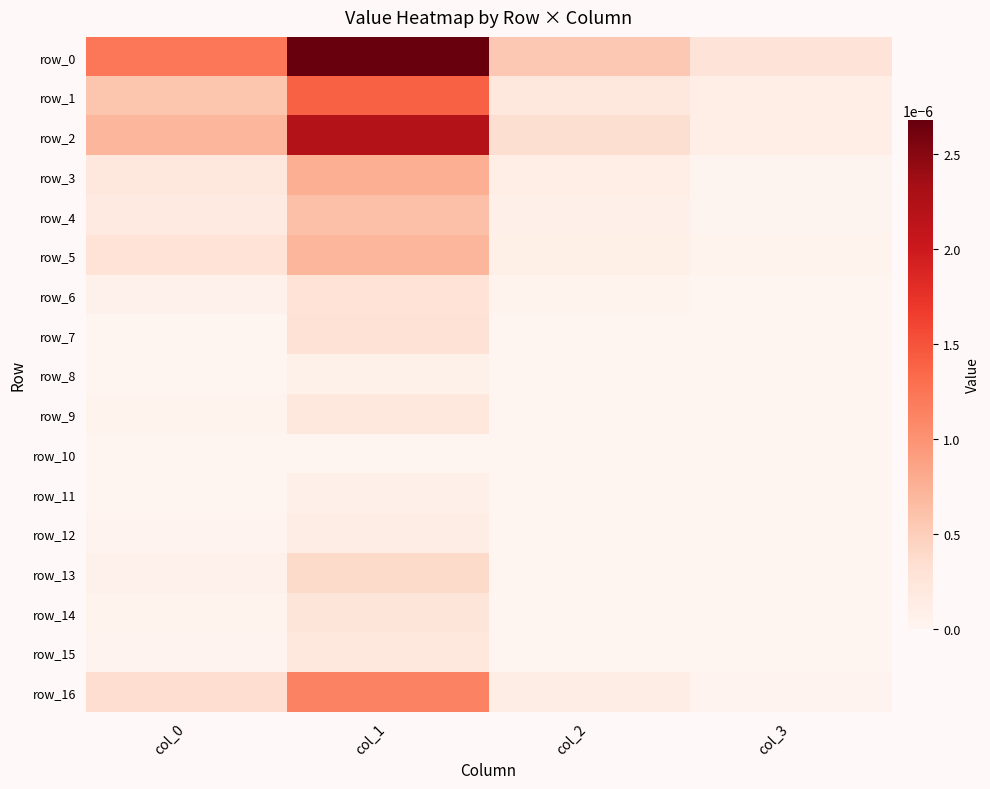

Count the row_7 values in the range 0 to 1.

4